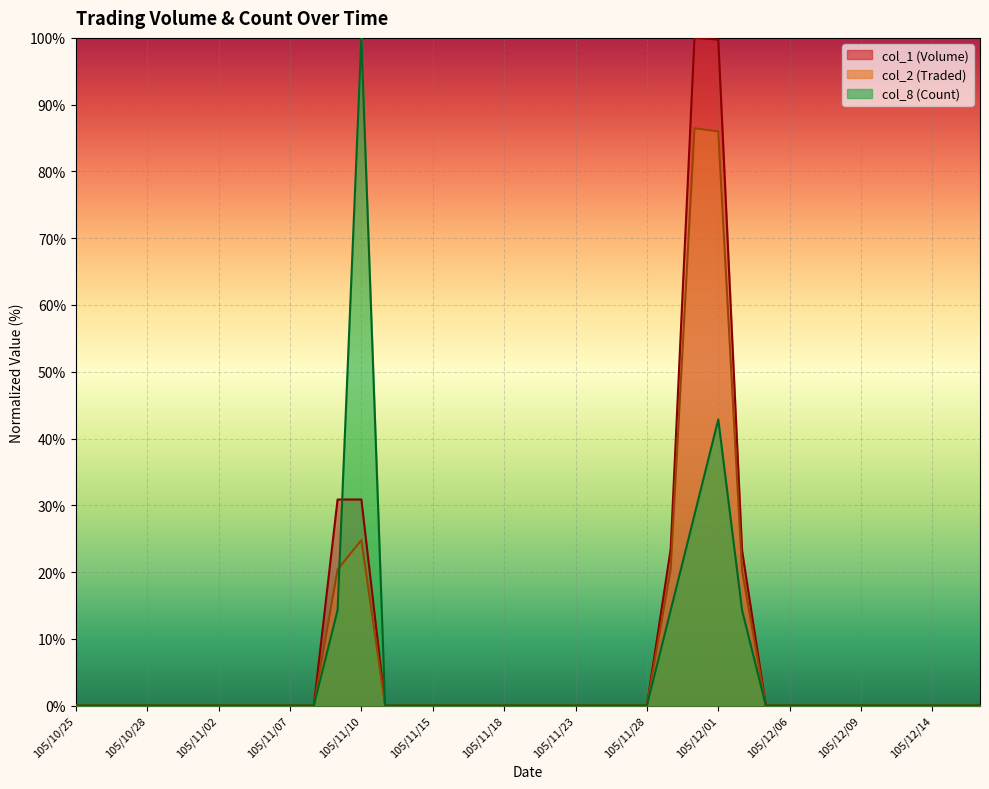

At how many categories does at least one series exceed 75?

3